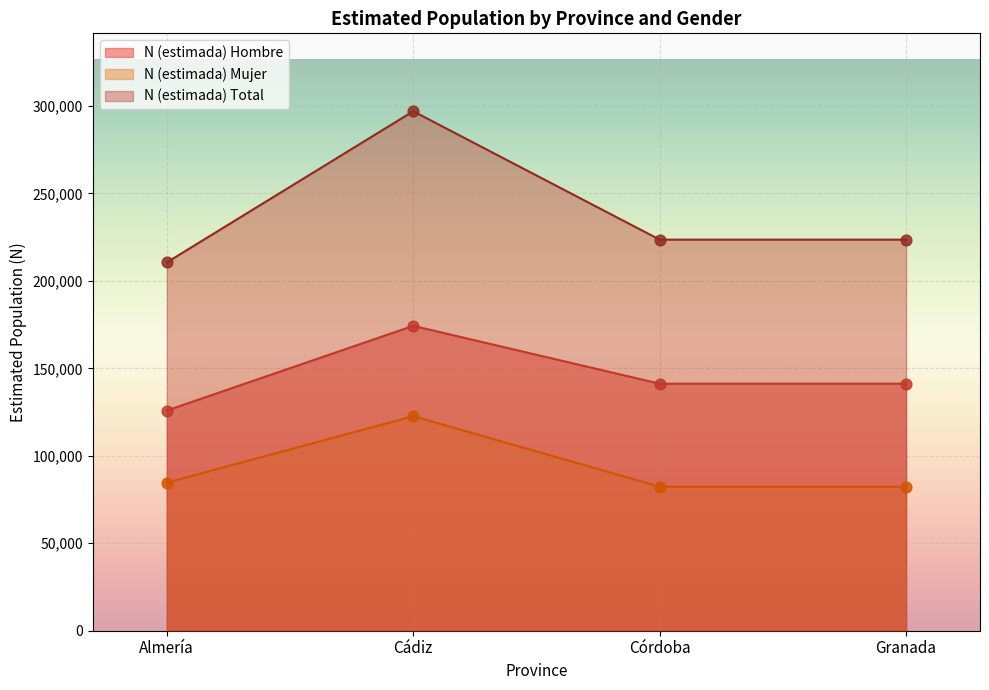

Which series has the largest Y range (max minus min)?

N (estimada) Total